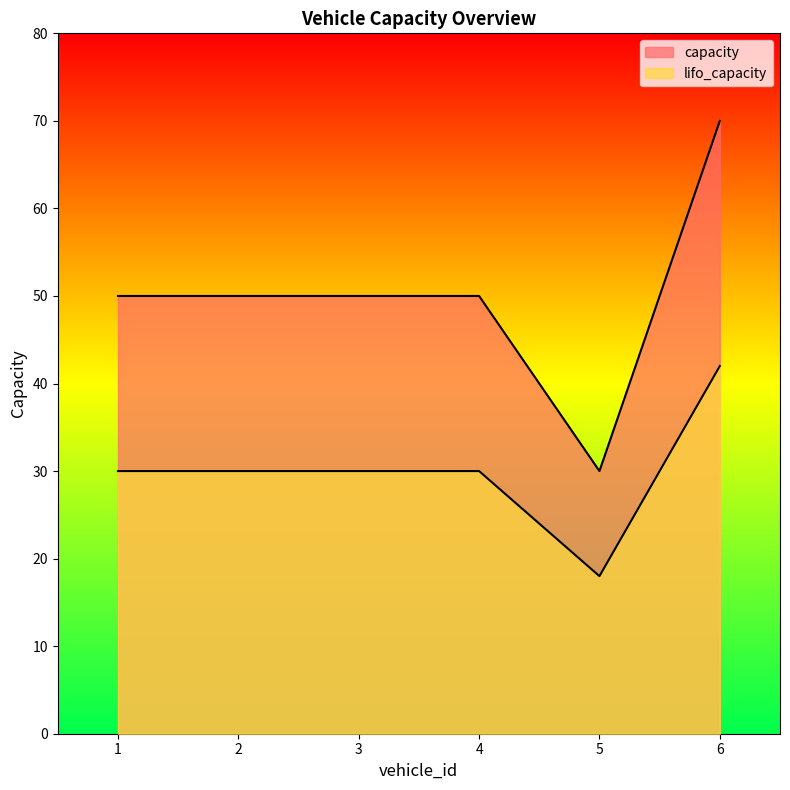

True or false: capacity and lifo_capacity cross at least once.

False